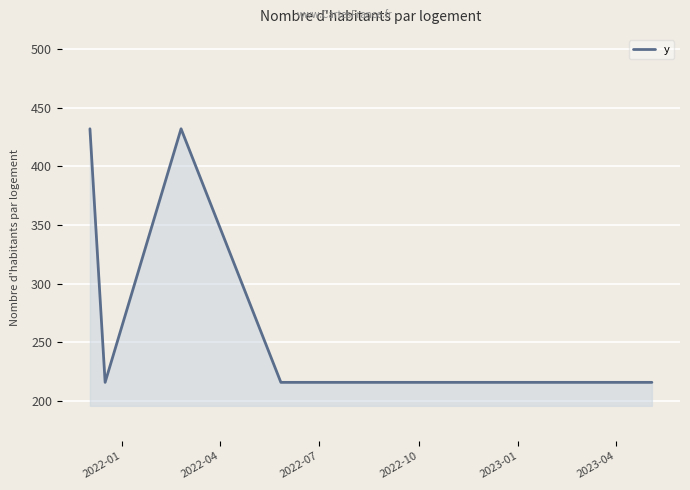

What is the difference between the maximum and minimum values?

216